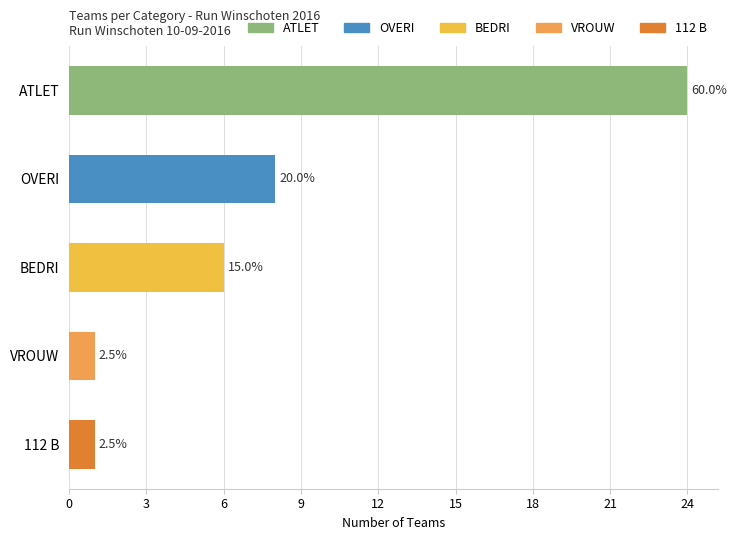

What is the sum of all values?

40